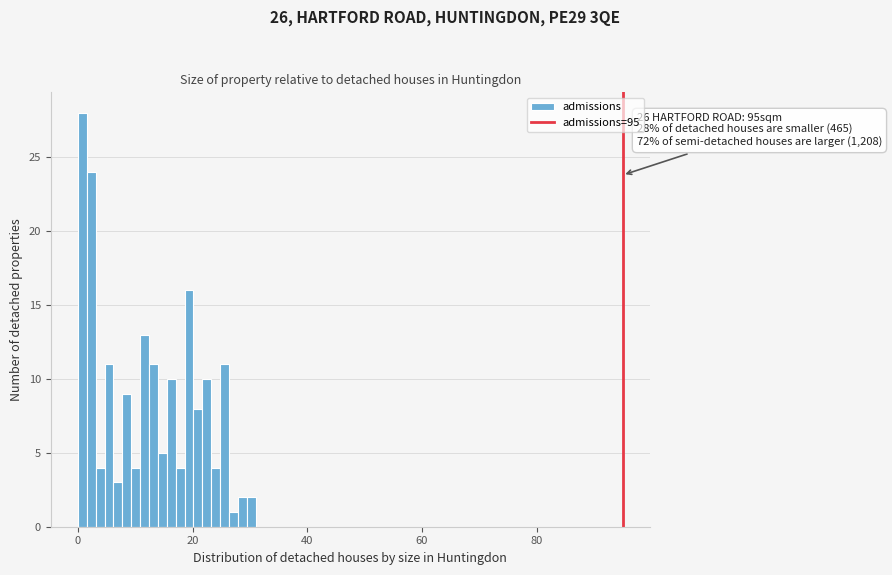

Read against the x-axis, roughly where is the centre of the tallest bar?

0